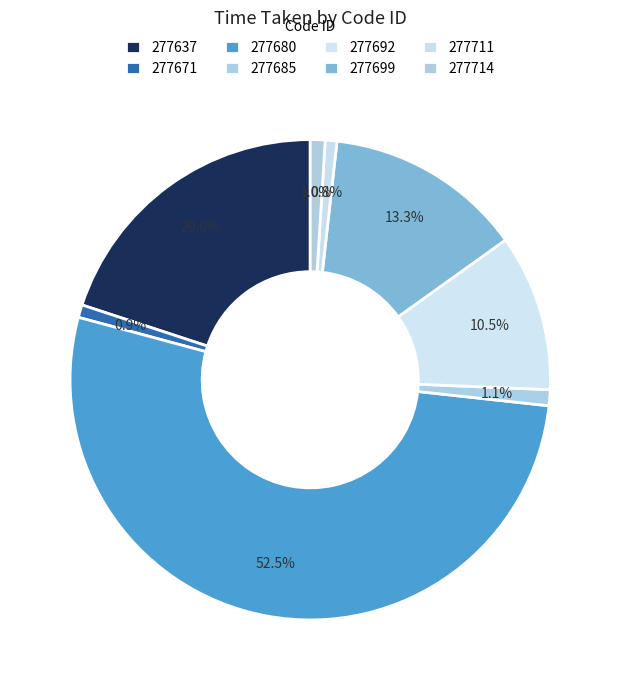

Which category accounts for the majority?

277680